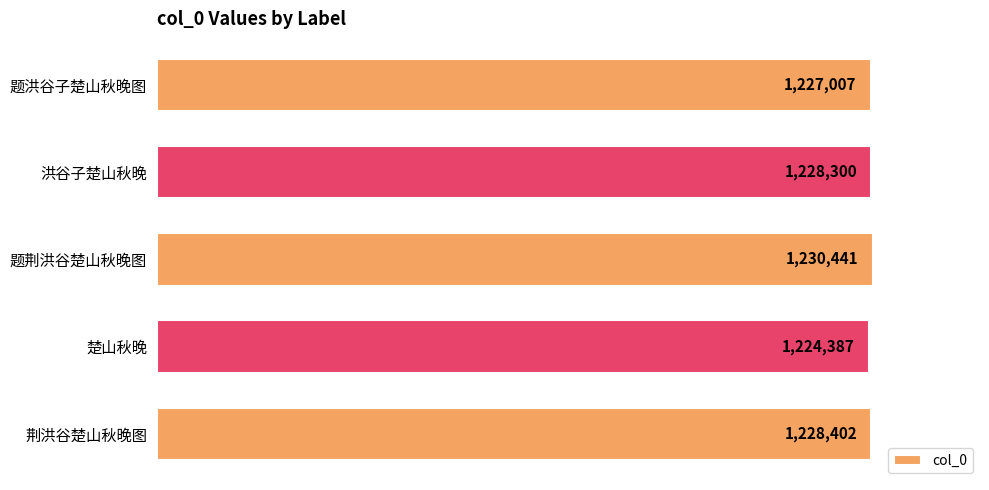

Which label corresponds to the largest value in the chart?

题荆洪谷楚山秋晚图